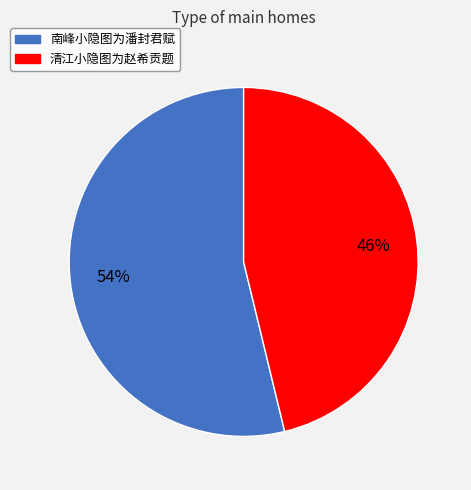

Is there any slice that represents more than half of the pie?

Yes